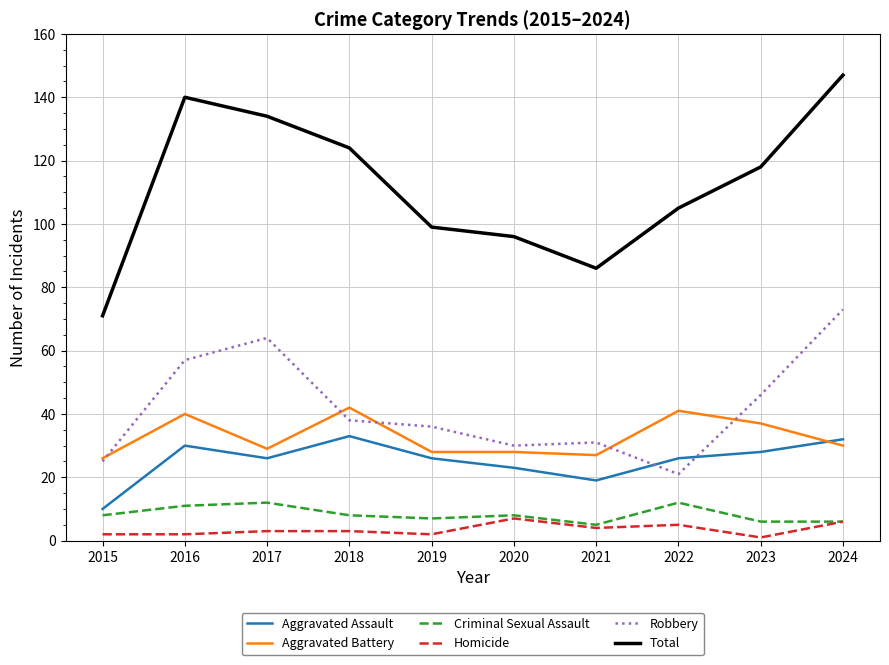

The Total series shows 34 at 2021. True or false?

False